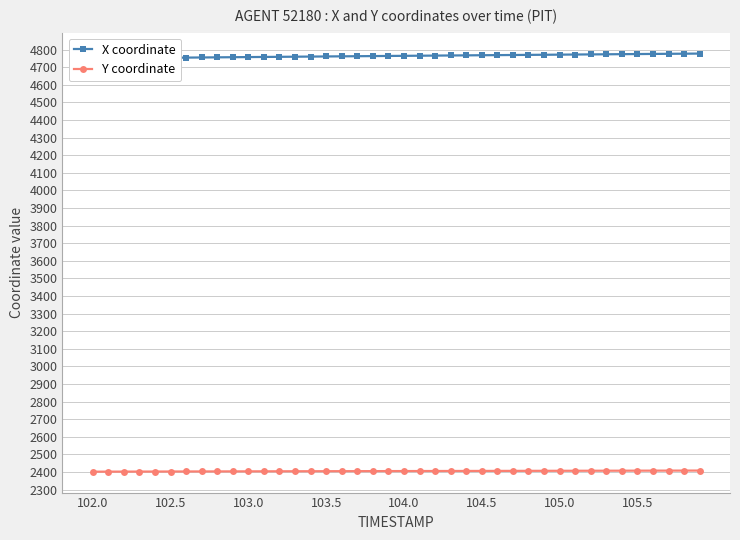

The Y coordinate series shows 2405.0 at 104.0. True or false?

True